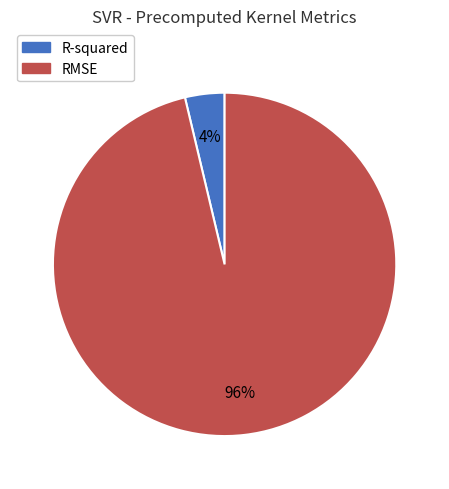

Does any single category account for the majority?

Yes